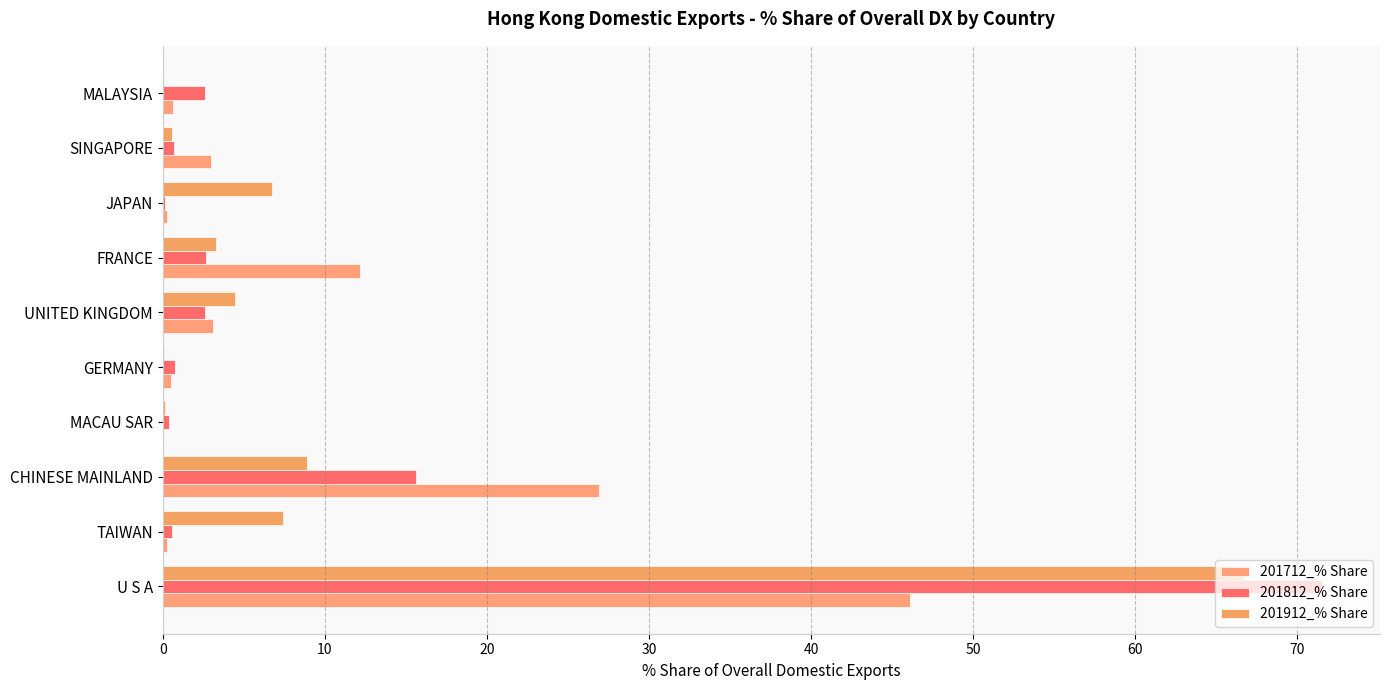

What is the average value of the 201912_% Share series?

9.8